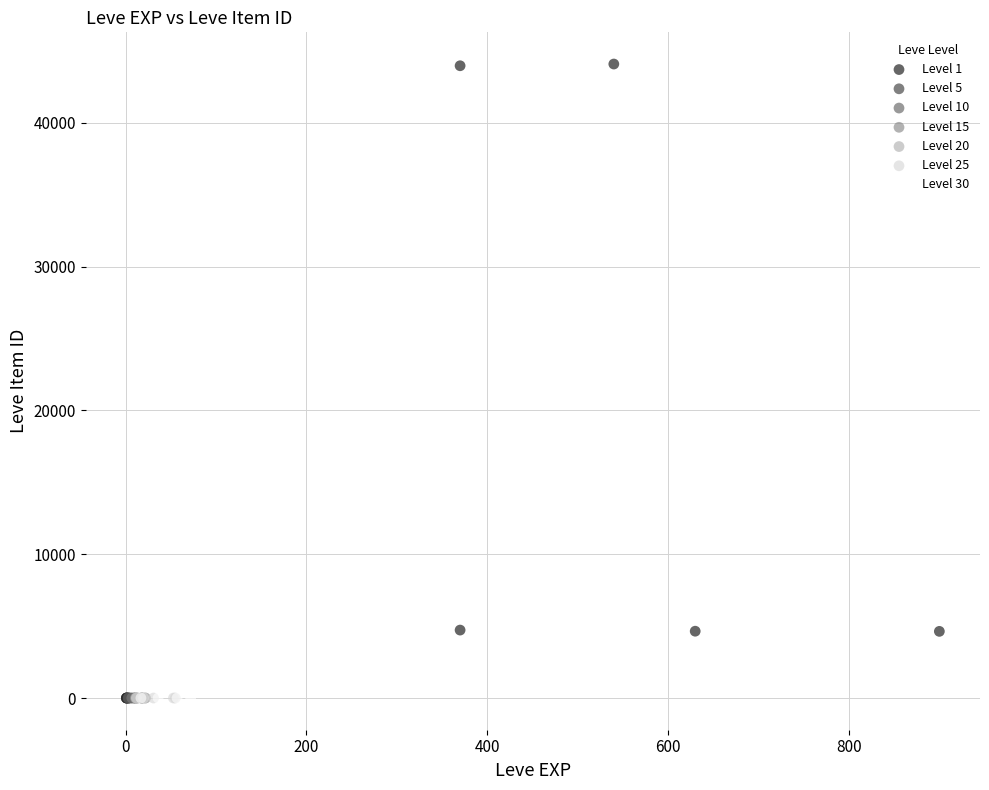

Which series contains the highest Y value?

Level 1